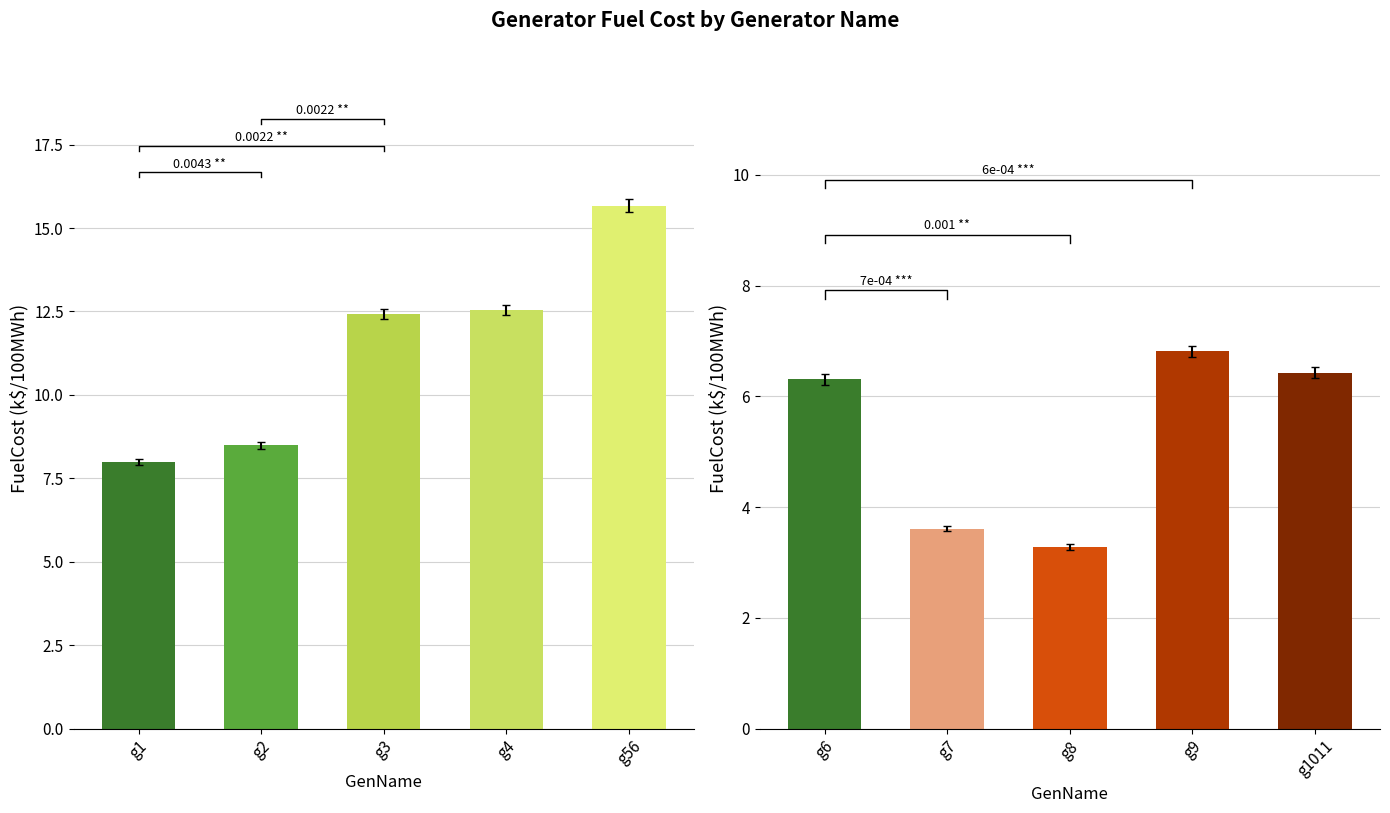

Between g7 and g1011, which is larger?

g1011